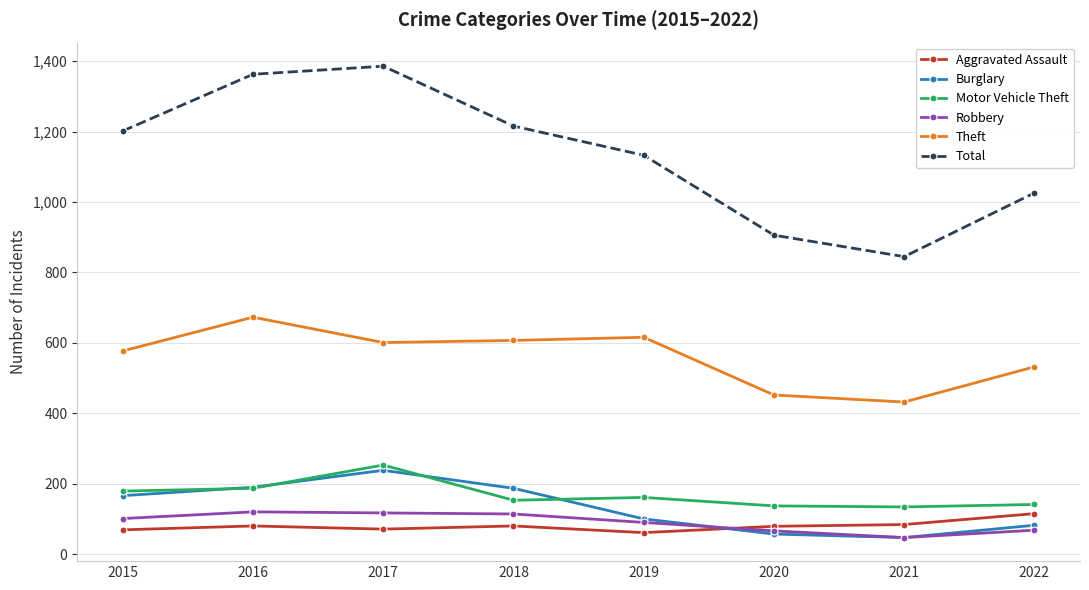

What is the minimum value shown in the chart?

47